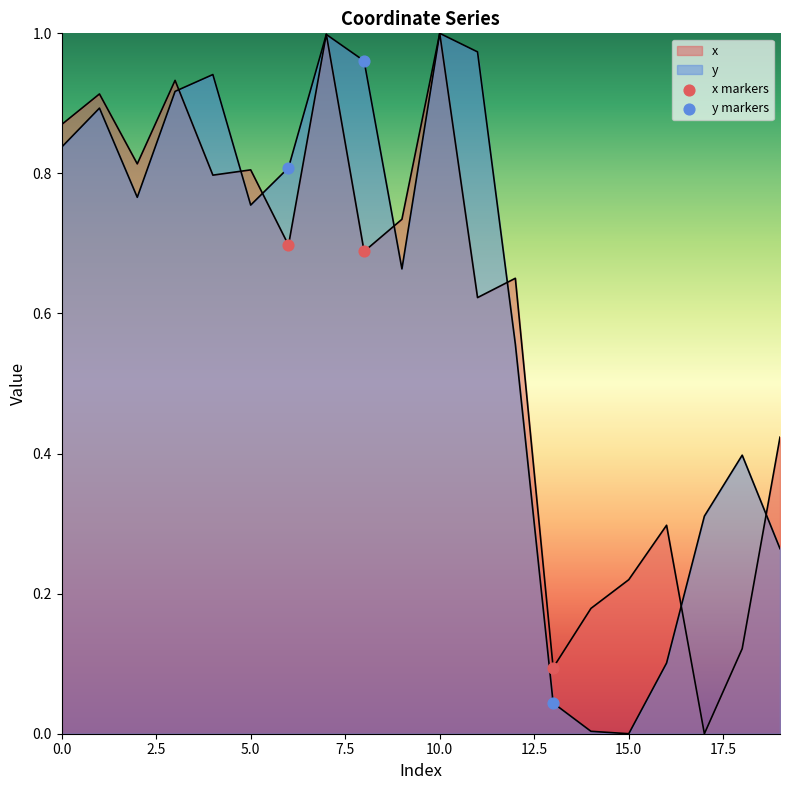

What are all the series names shown in the legend?

x markers, y markers